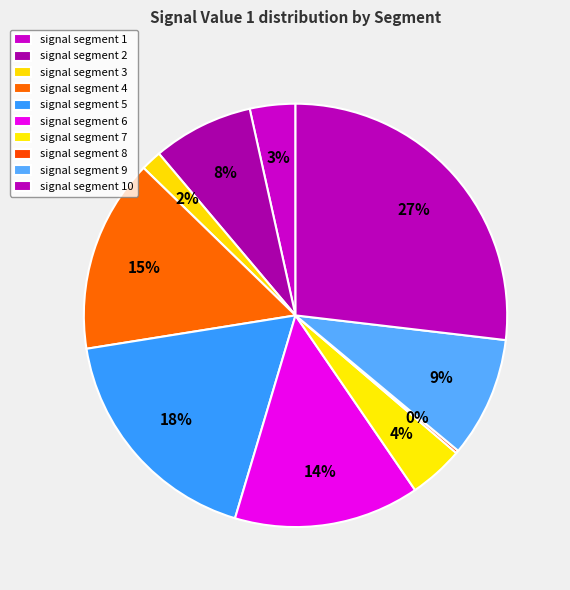

How many segments does this pie chart have?

10